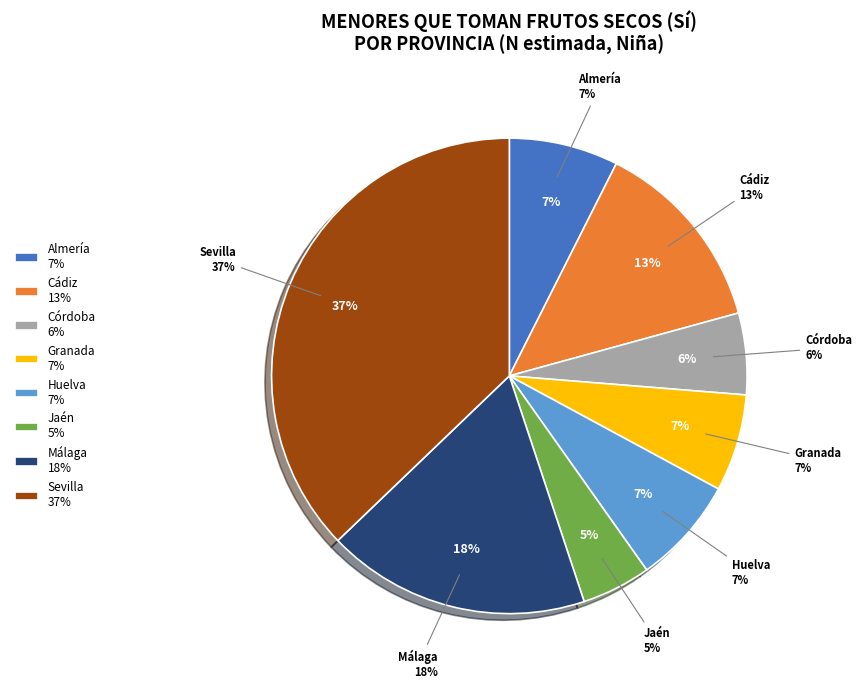

To the nearest percent, what is the difference between the Málaga and Granada slice percentages?

11%